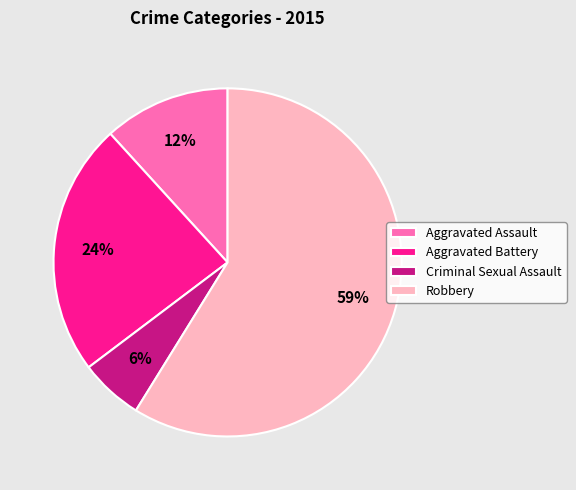

Is it true that Robbery is 59% of the pie?

True